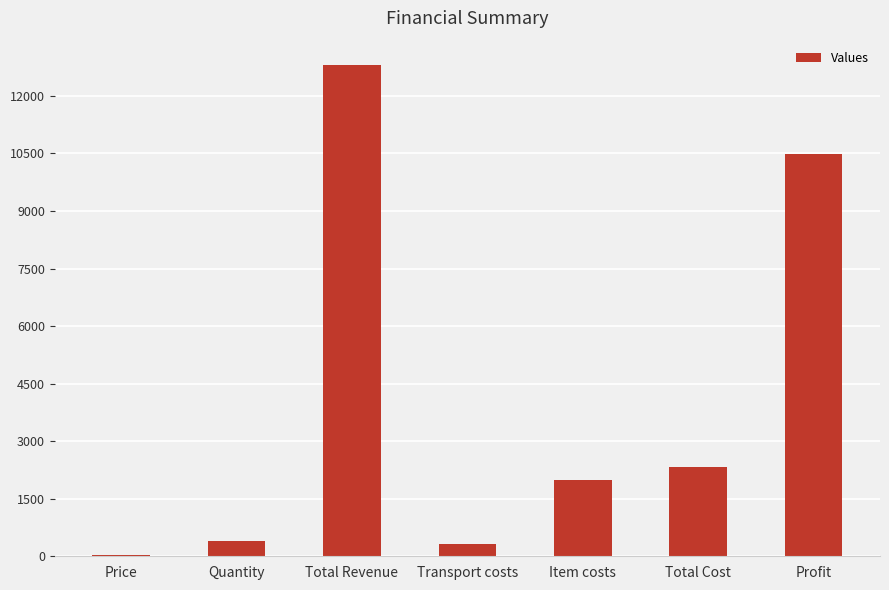

What is the average value?

4050